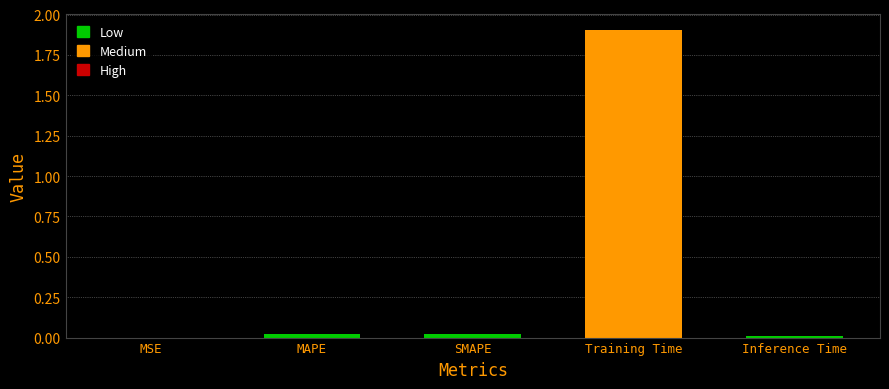

What is the greatest value displayed?

1.9